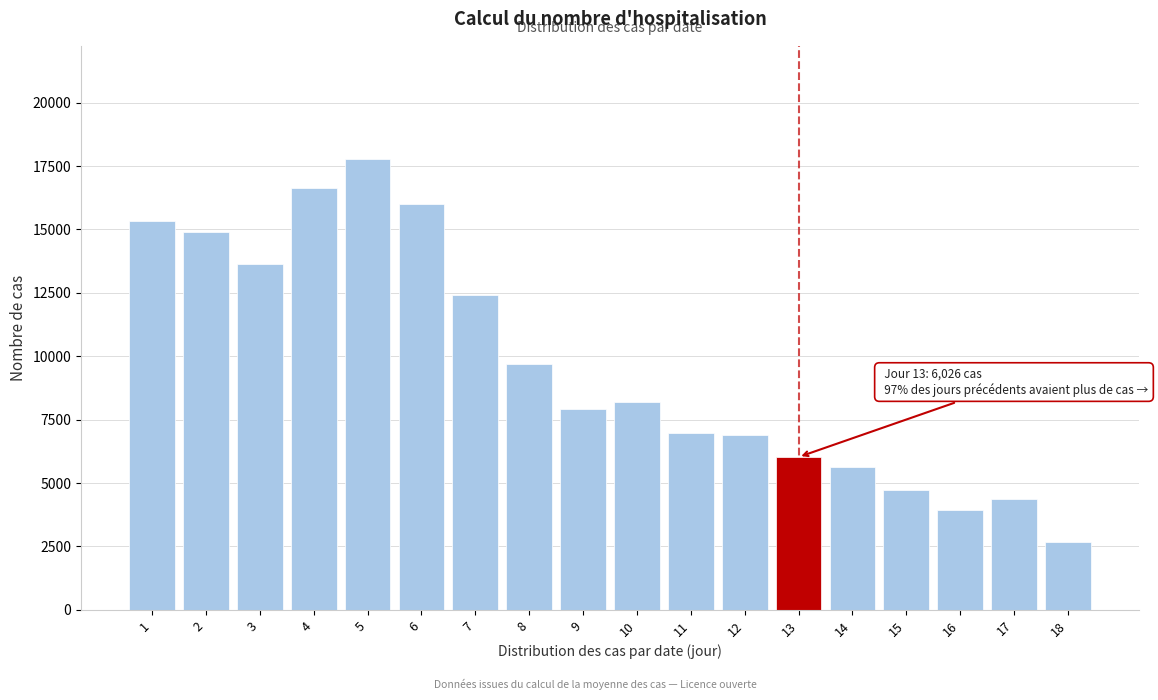

What is the smallest value displayed?

2680